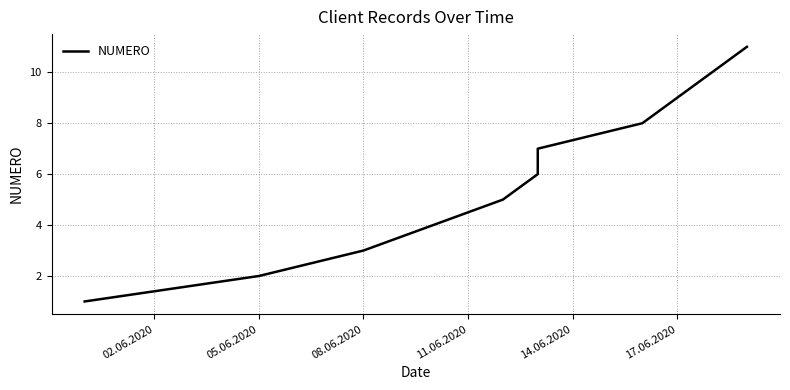

True or false: the data has more than 1 interior local peaks.

False